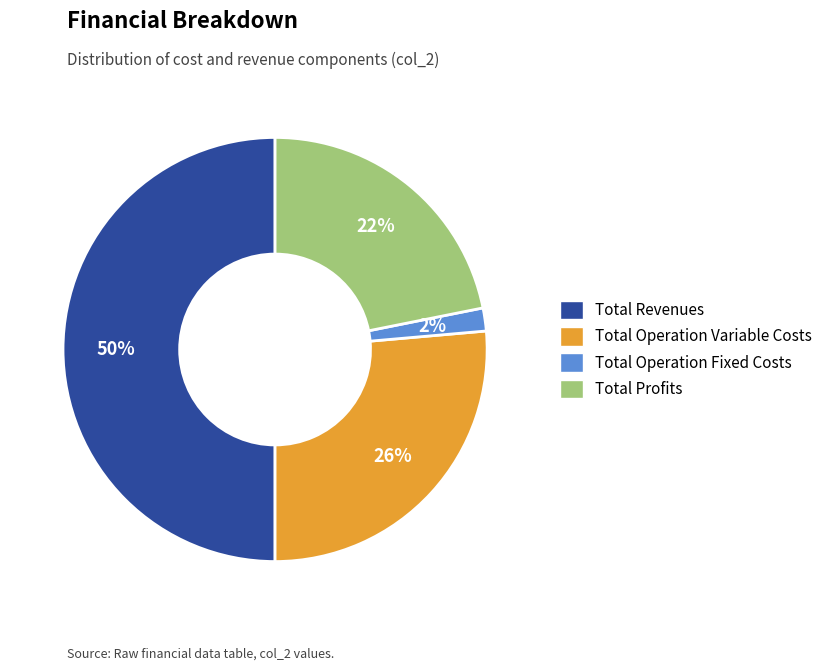

How many segments does this pie chart have?

4